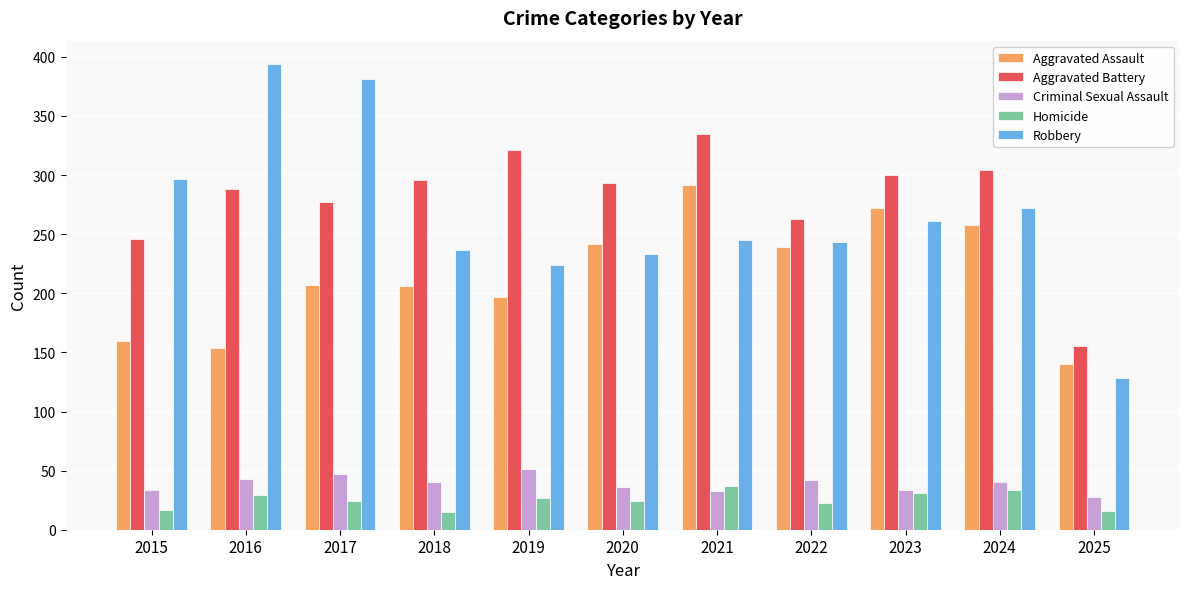

How many bars are there in total?

55